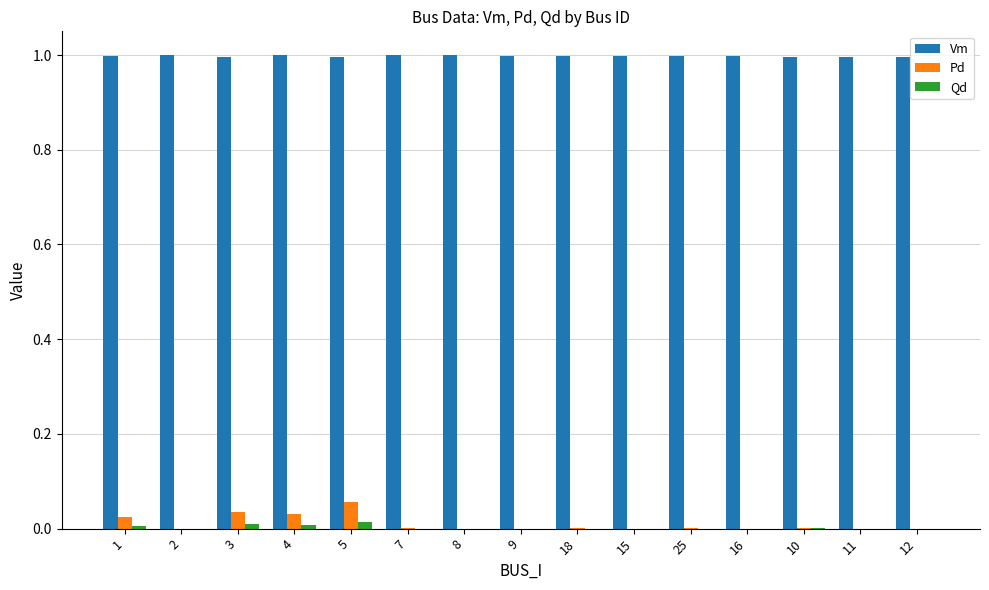

Which series has the largest total across all categories?

Vm